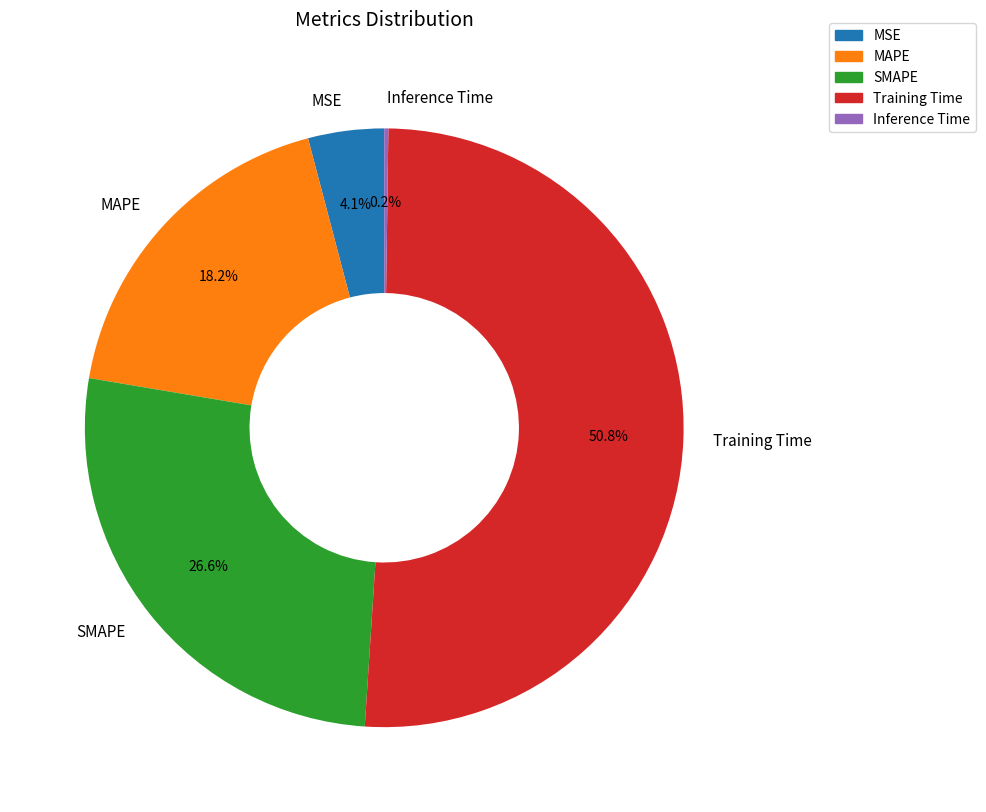

To the nearest percent, what is the difference between the MAPE and Training Time slice percentages?

33%